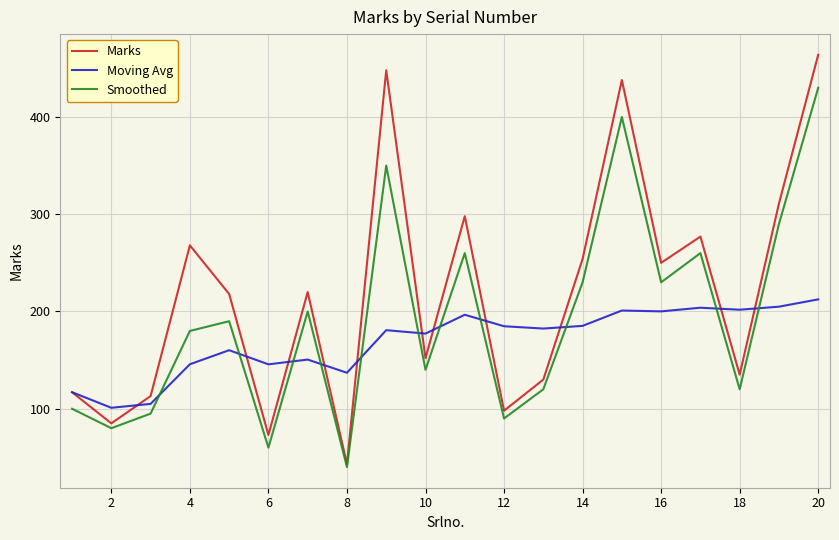

Which series has the largest range (max minus min)?

Marks